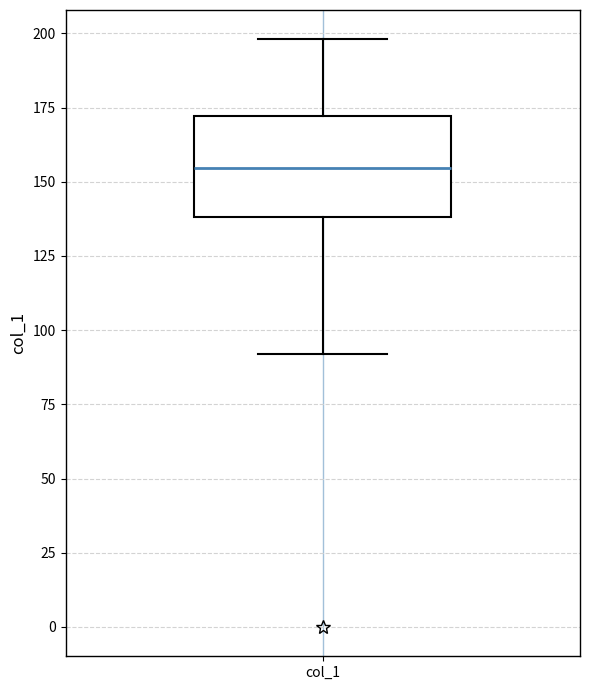

Where is the lower edge of the box for col_1 on the y-axis? The values are not printed on the chart, so give them approximately, as read against the axis.

140